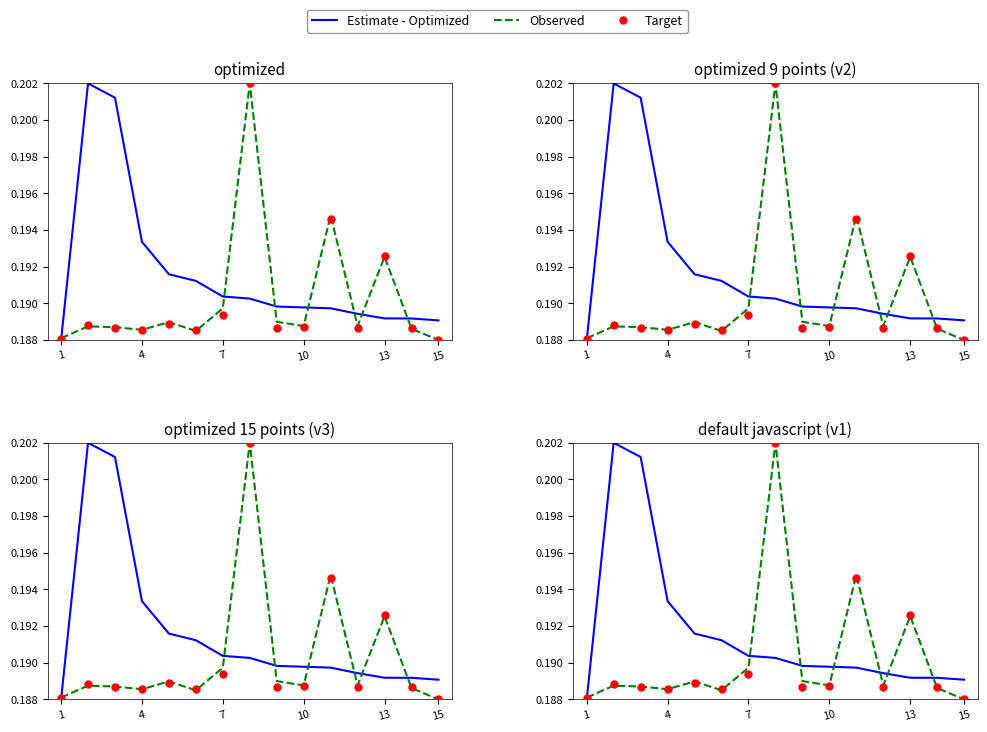

Is the value of Target at 6 greater than the value of Estimate - Optimized at 13?

No